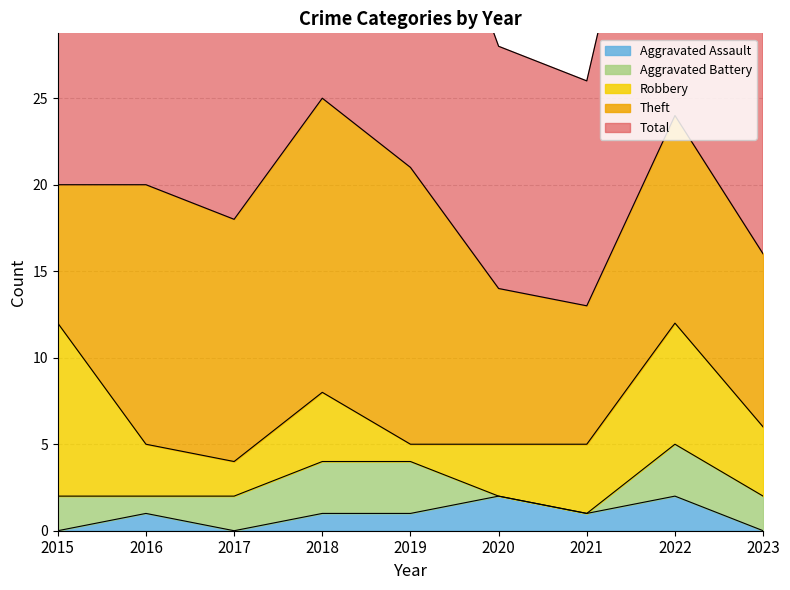

What is the average value of the Theft series?

12